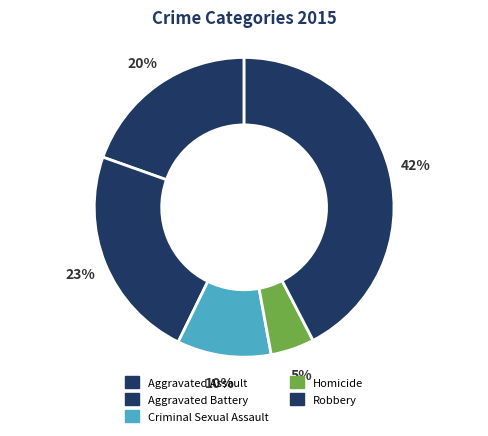

How many slices are in this pie chart?

5